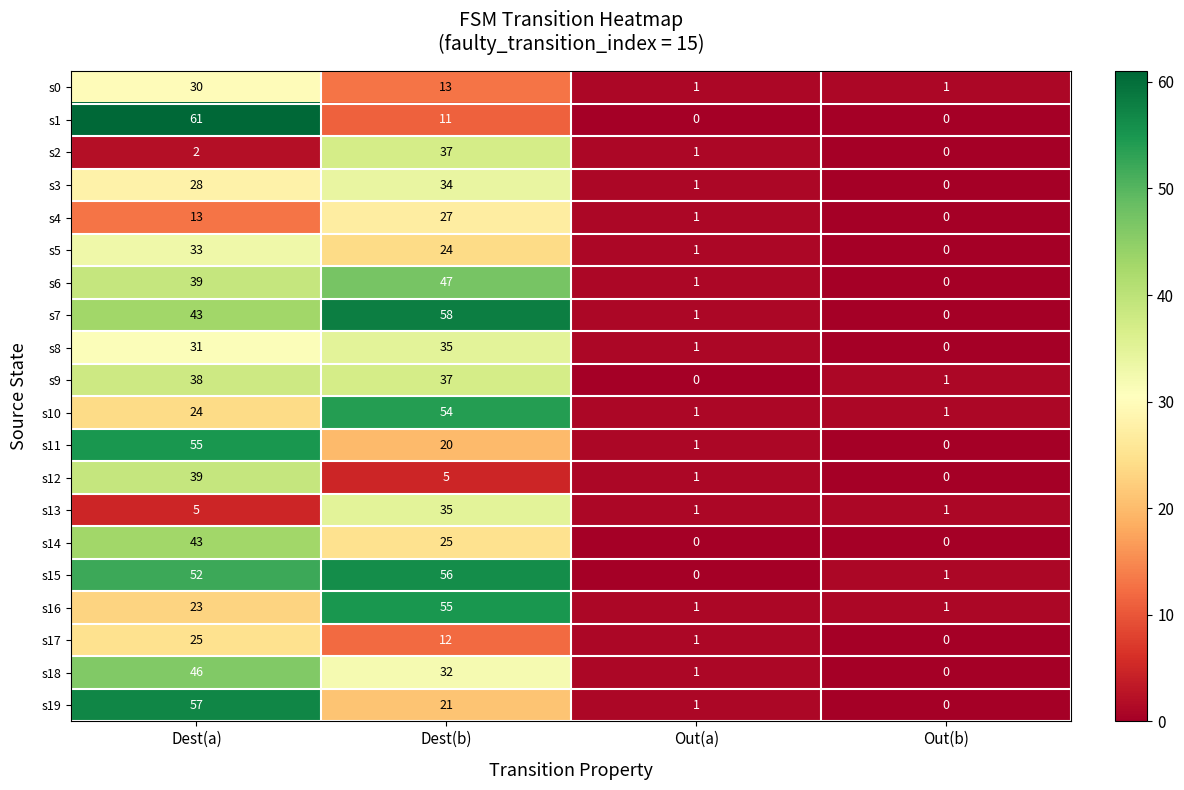

What is the greatest value displayed?

61